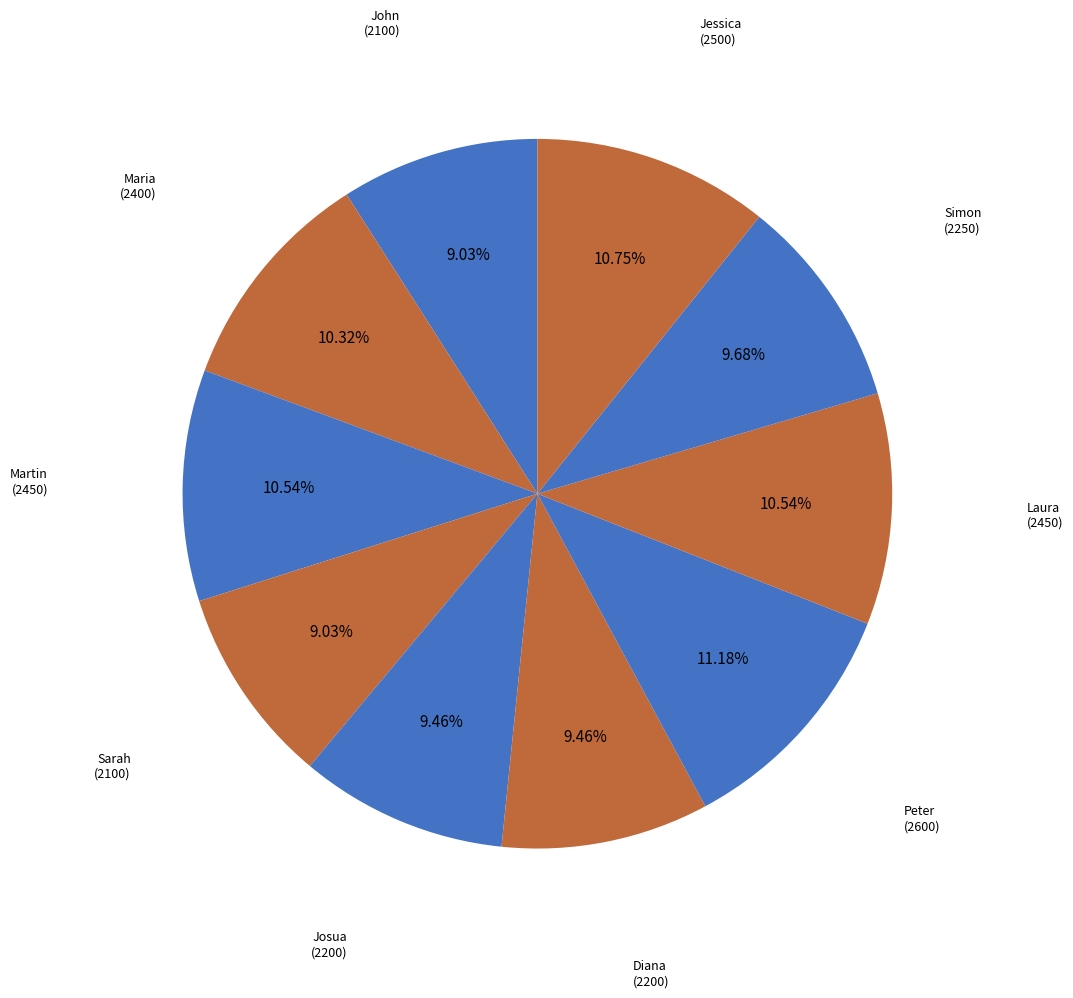

To the nearest percent, what portion does Simon represent?

10%